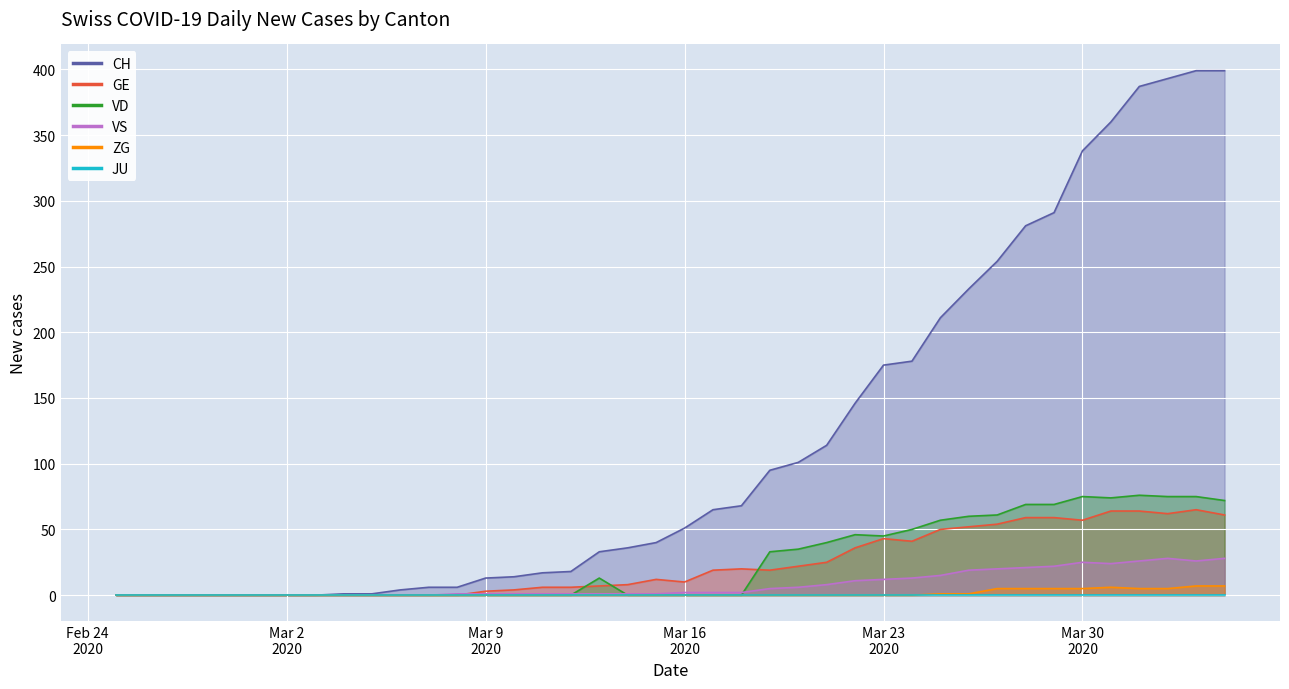

The GE series shows 8 at 2020-03-14. True or false?

True